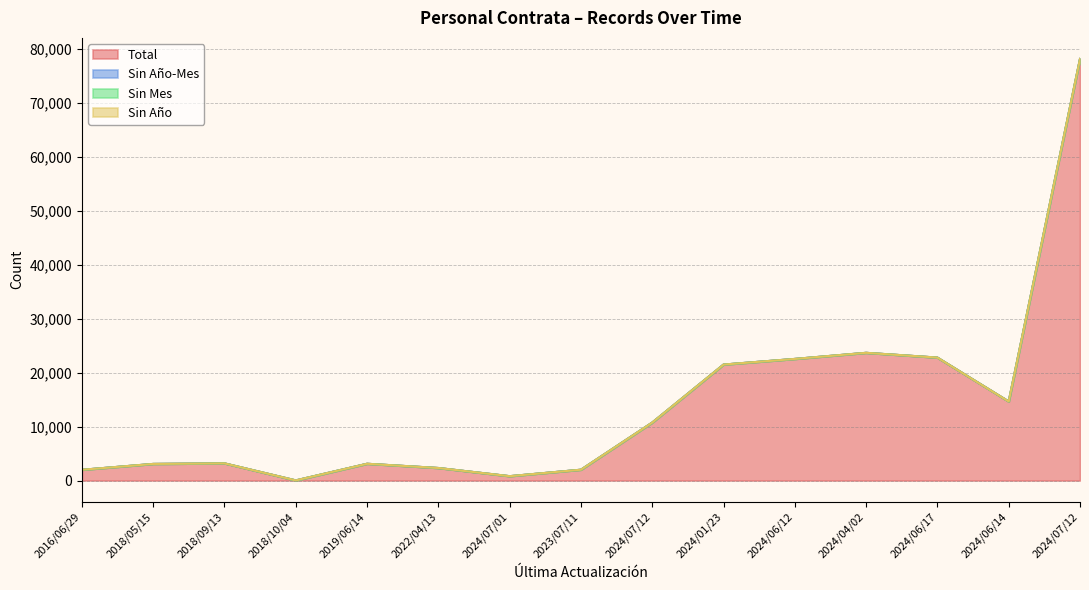

True or false: Sin Año-Mes and Sin Año intersect in this chart.

False